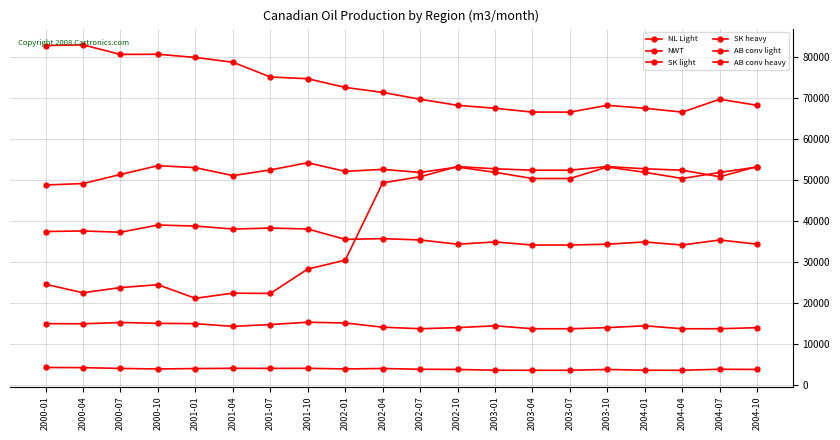

What is the label of the 12th point from the left?

2002-10